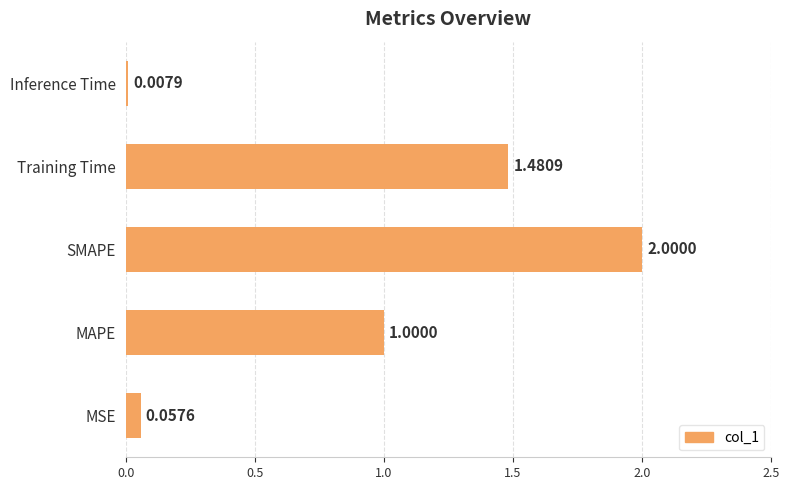

Approximately how many times larger is the value at Training Time compared to SMAPE?

0.7